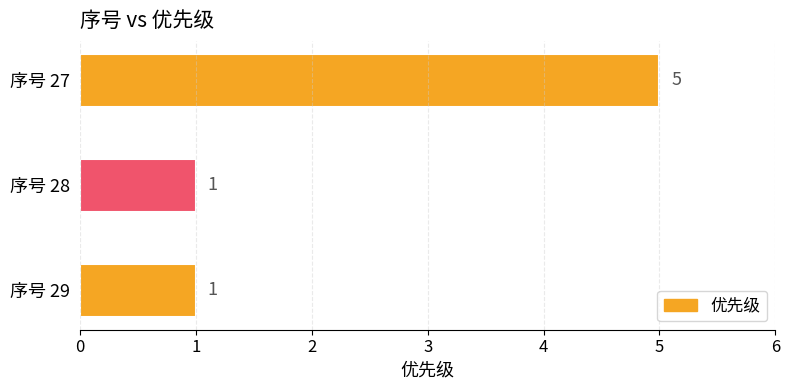

How many data points does each series have?

3